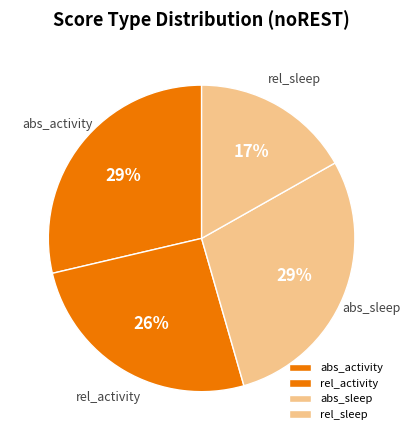

Between abs_sleep and rel_activity, which is larger?

abs_sleep